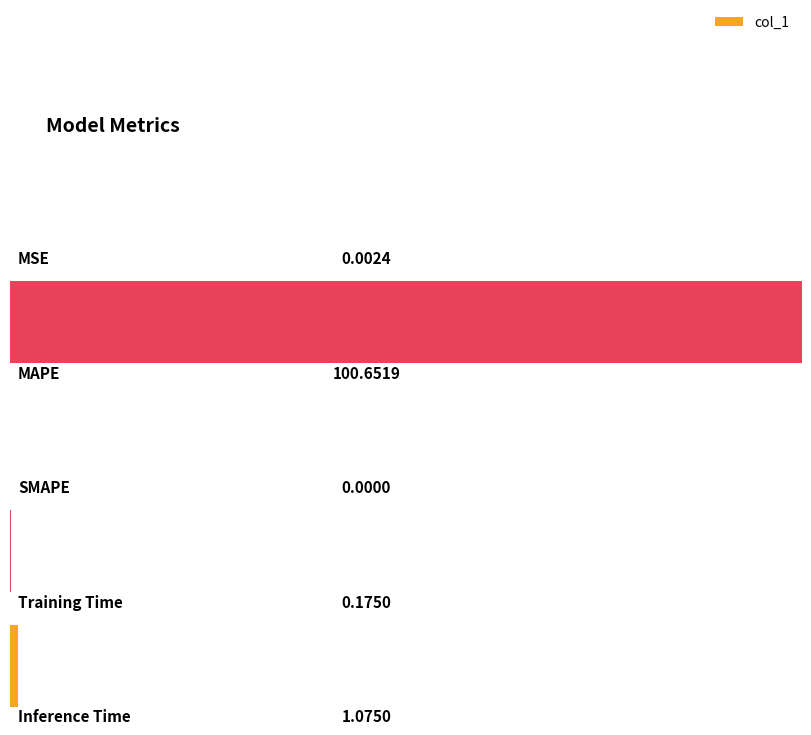

Is it true that the value at Training Time is 0.2?

True